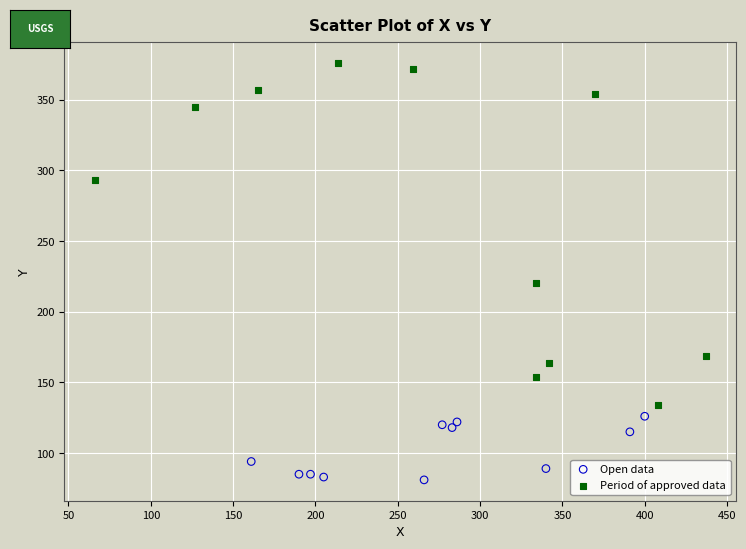

Which series has the largest Y range (max minus min)?

Period of approved data